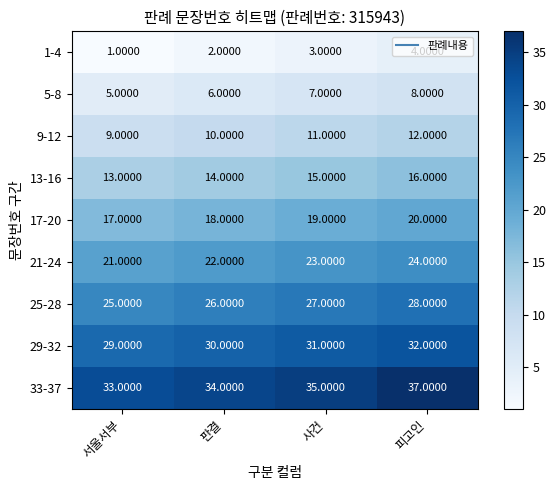

Where is 33-37 nearest to the value 35?

사건